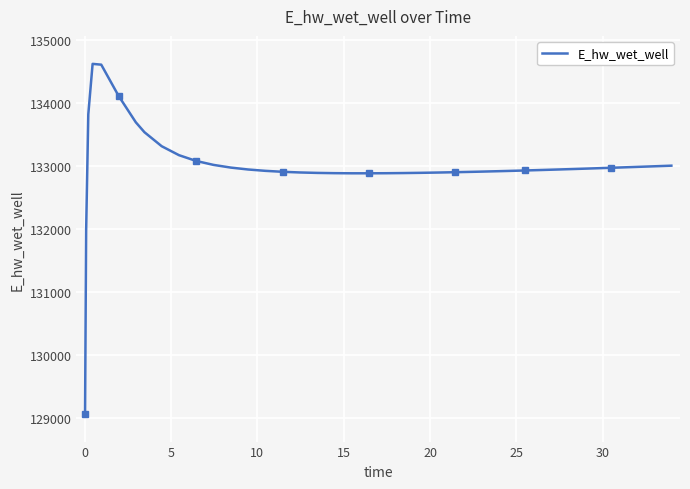

What is the lowest value of the E_hw_wet_well series?

129070.3